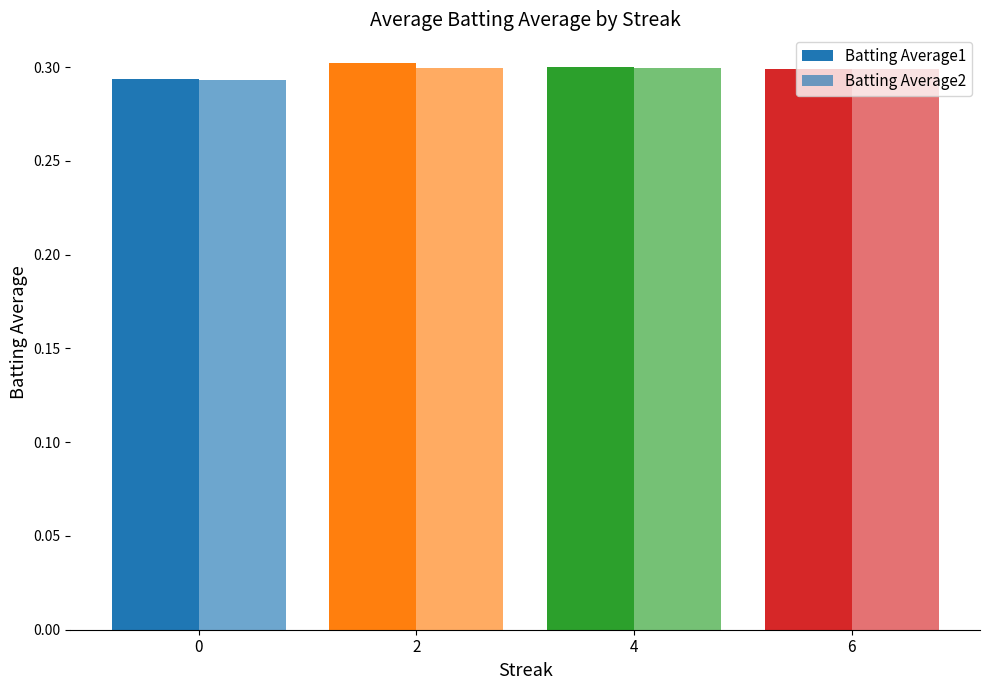

Count the number of data series in this chart.

2